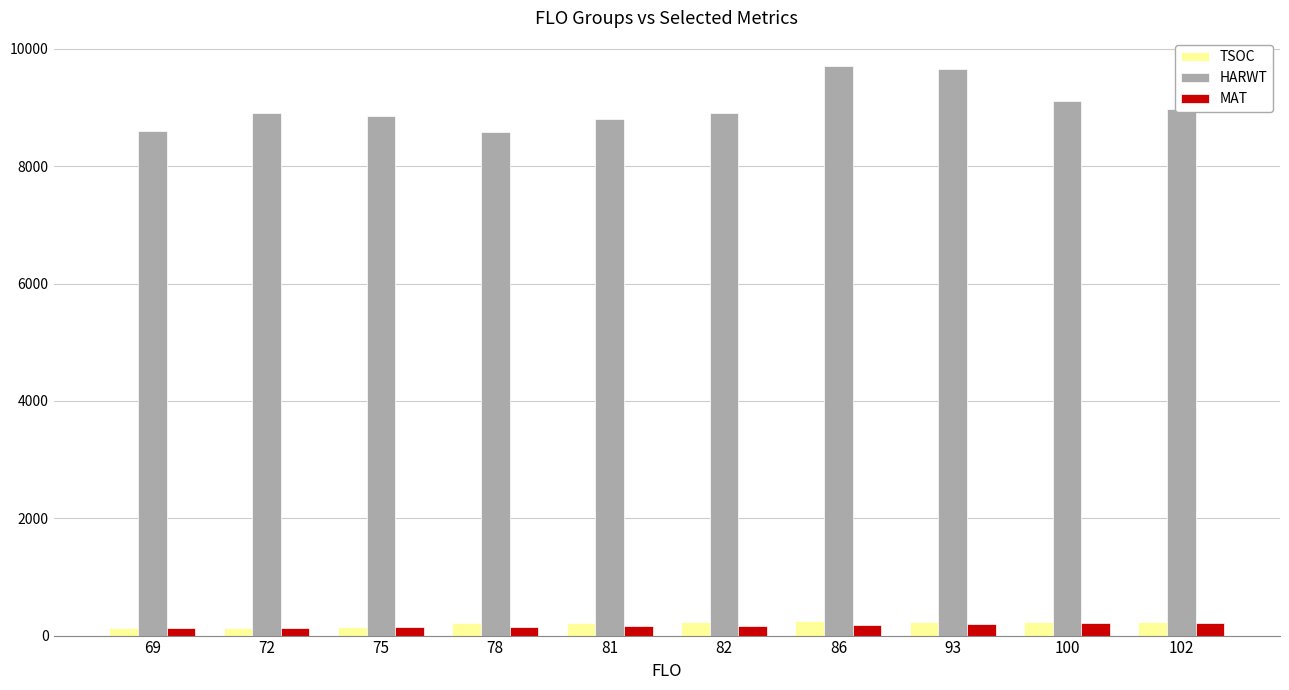

The value of TSOC at 82 is 234. True or false?

True